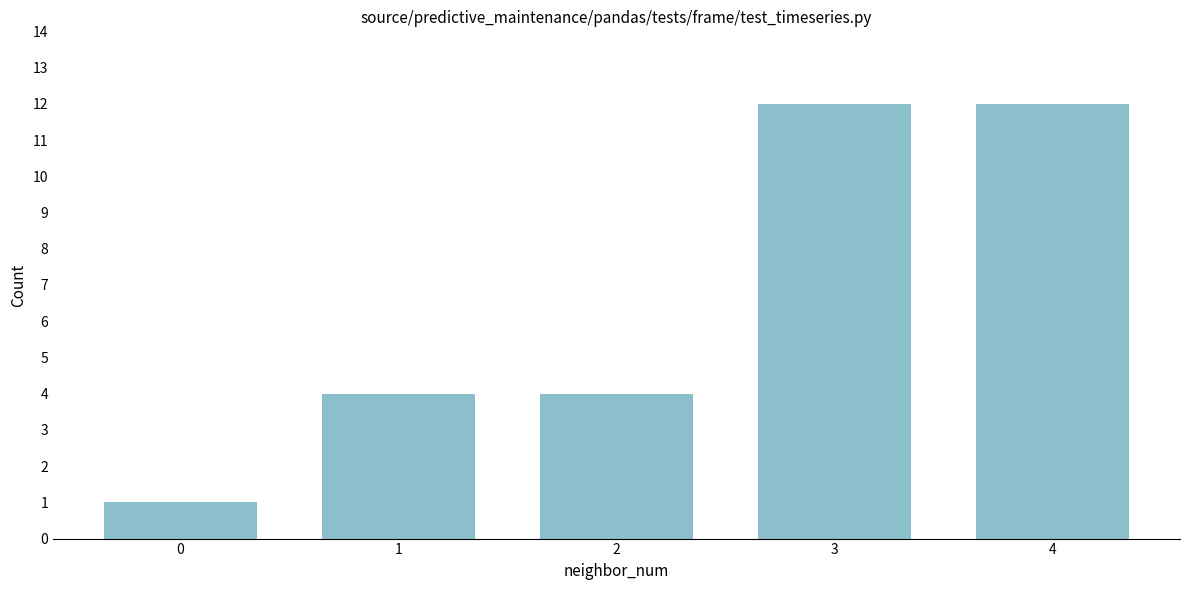

Reading right to left, extract all data points from this chart.

4=12	3=12	2=4	1=4	0=1